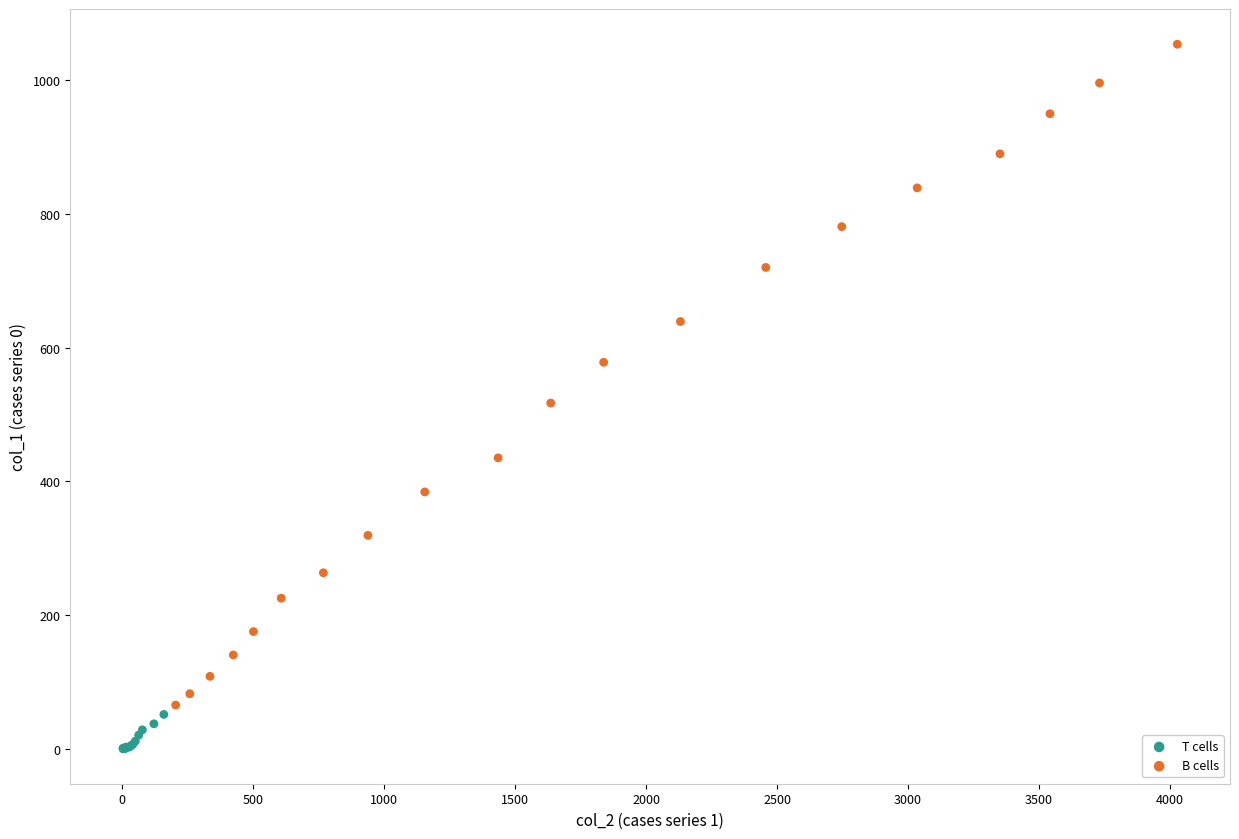

Which series contains the lowest Y value?

T cells